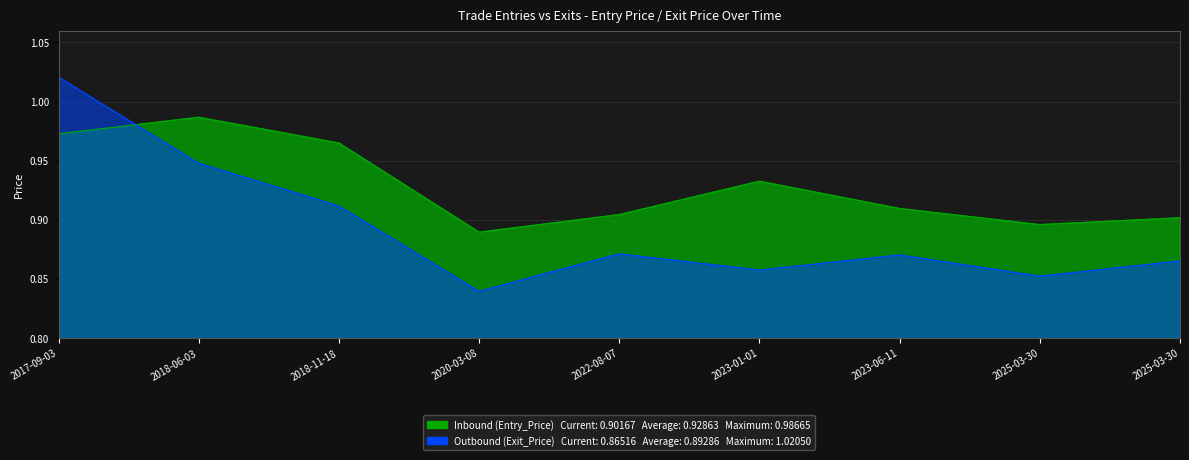

What is the value of the Outbound (Exit_Price) point at the 2nd from the left?

0.9